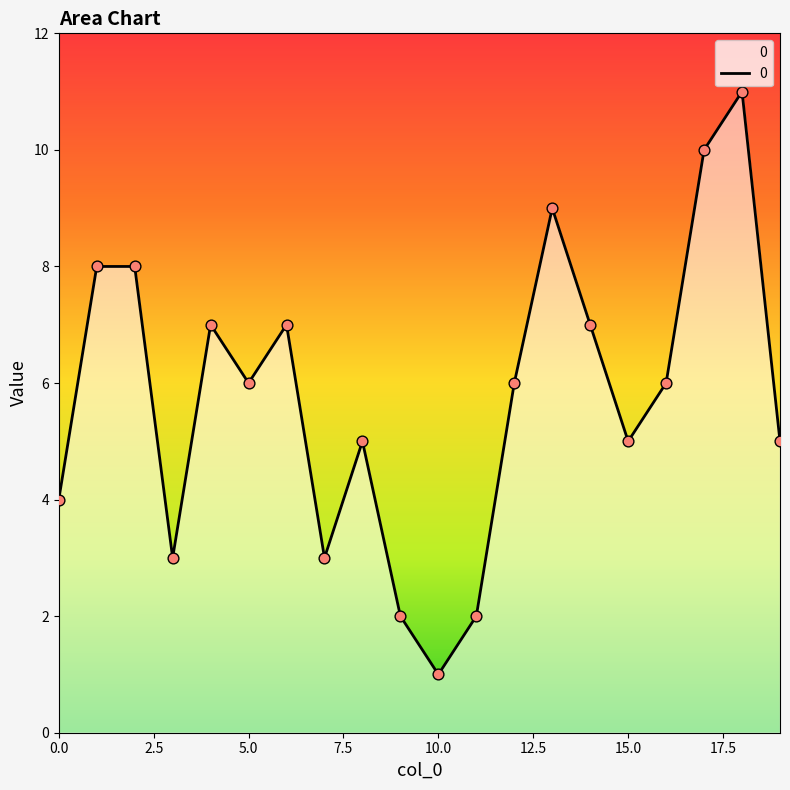

What is the difference between the maximum and minimum values?

10